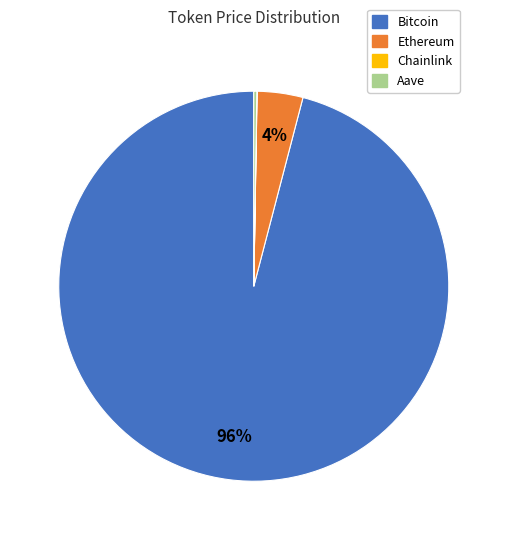

Which has a higher value, Bitcoin or Ethereum?

Bitcoin